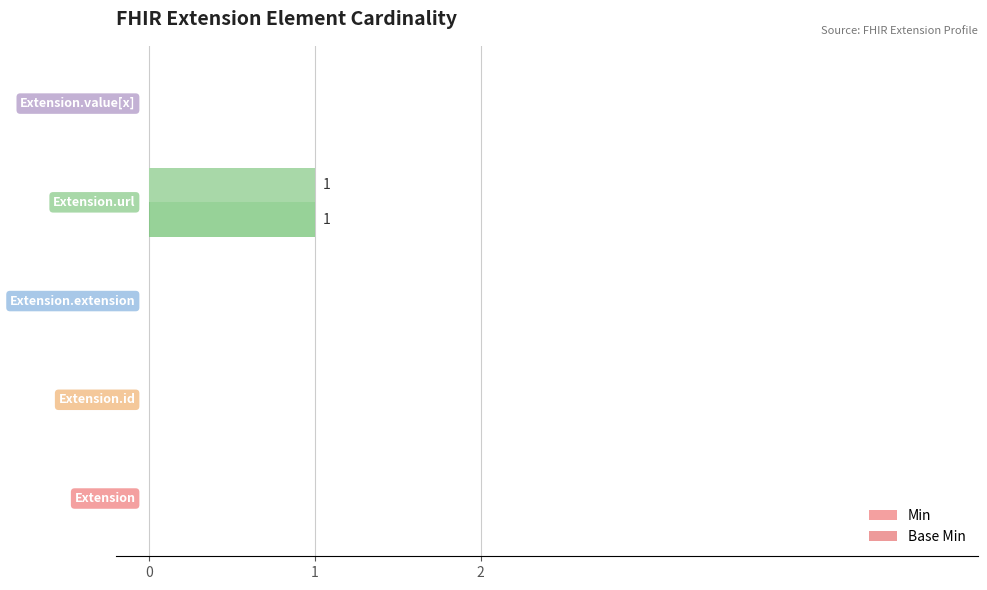

What are all the series names shown in the legend?

Min, Base Min